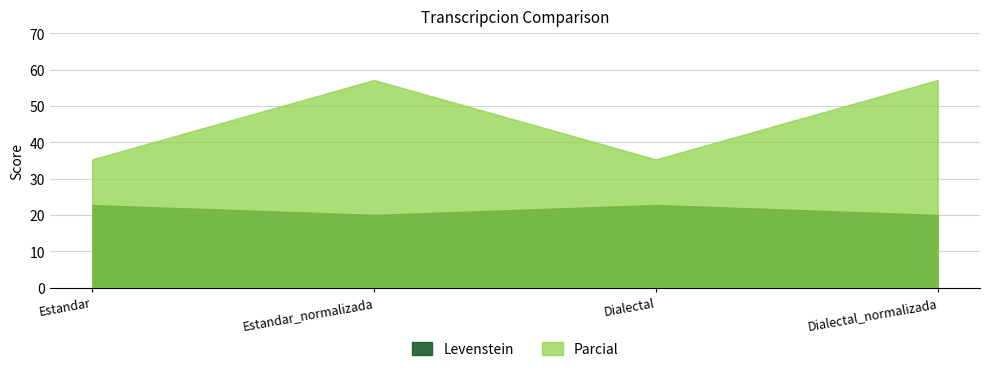

List the labels in order of Parcial value, largest first.

Estandar_normalizada, Dialectal_normalizada, Estandar, Dialectal